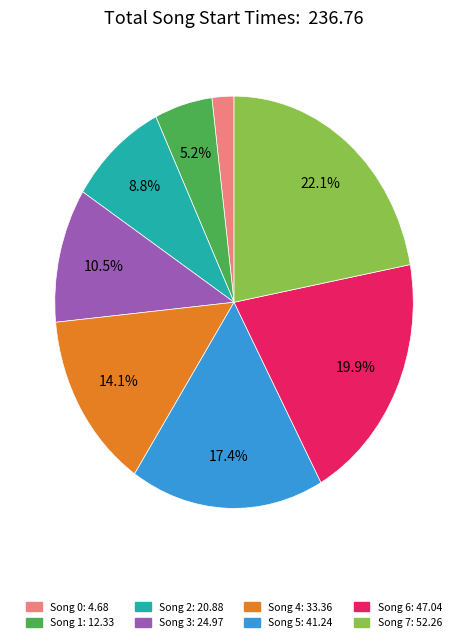

Approximately how many times larger is the value at Song 1 compared to Song 3?

0.5